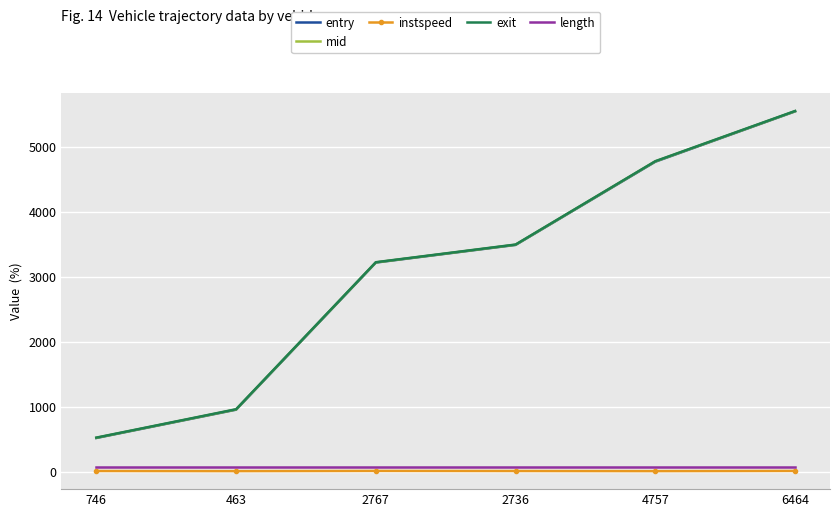

What are all the series names shown in the legend?

entry, mid, instspeed, exit, length